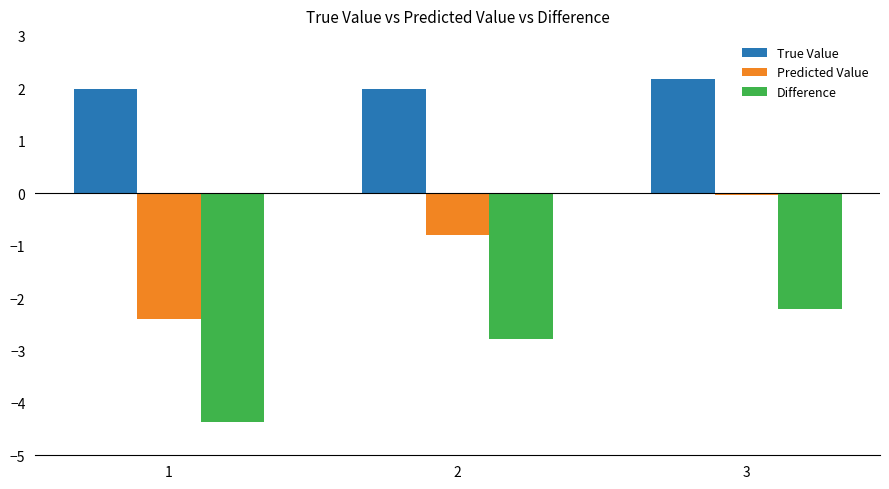

Does the chart contain stacked bars?

No